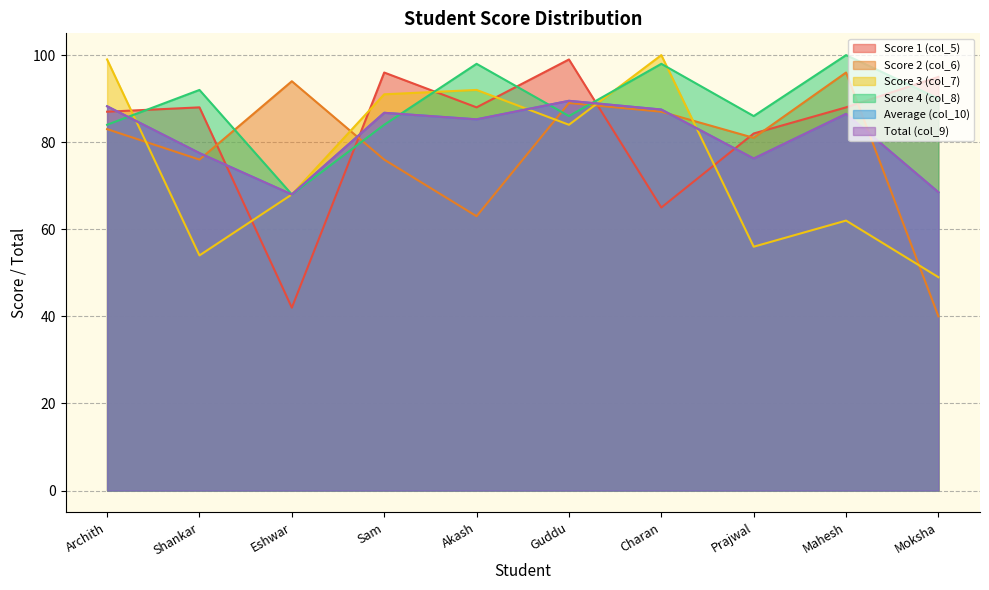

What is the average value of the col_8 series?

88.6